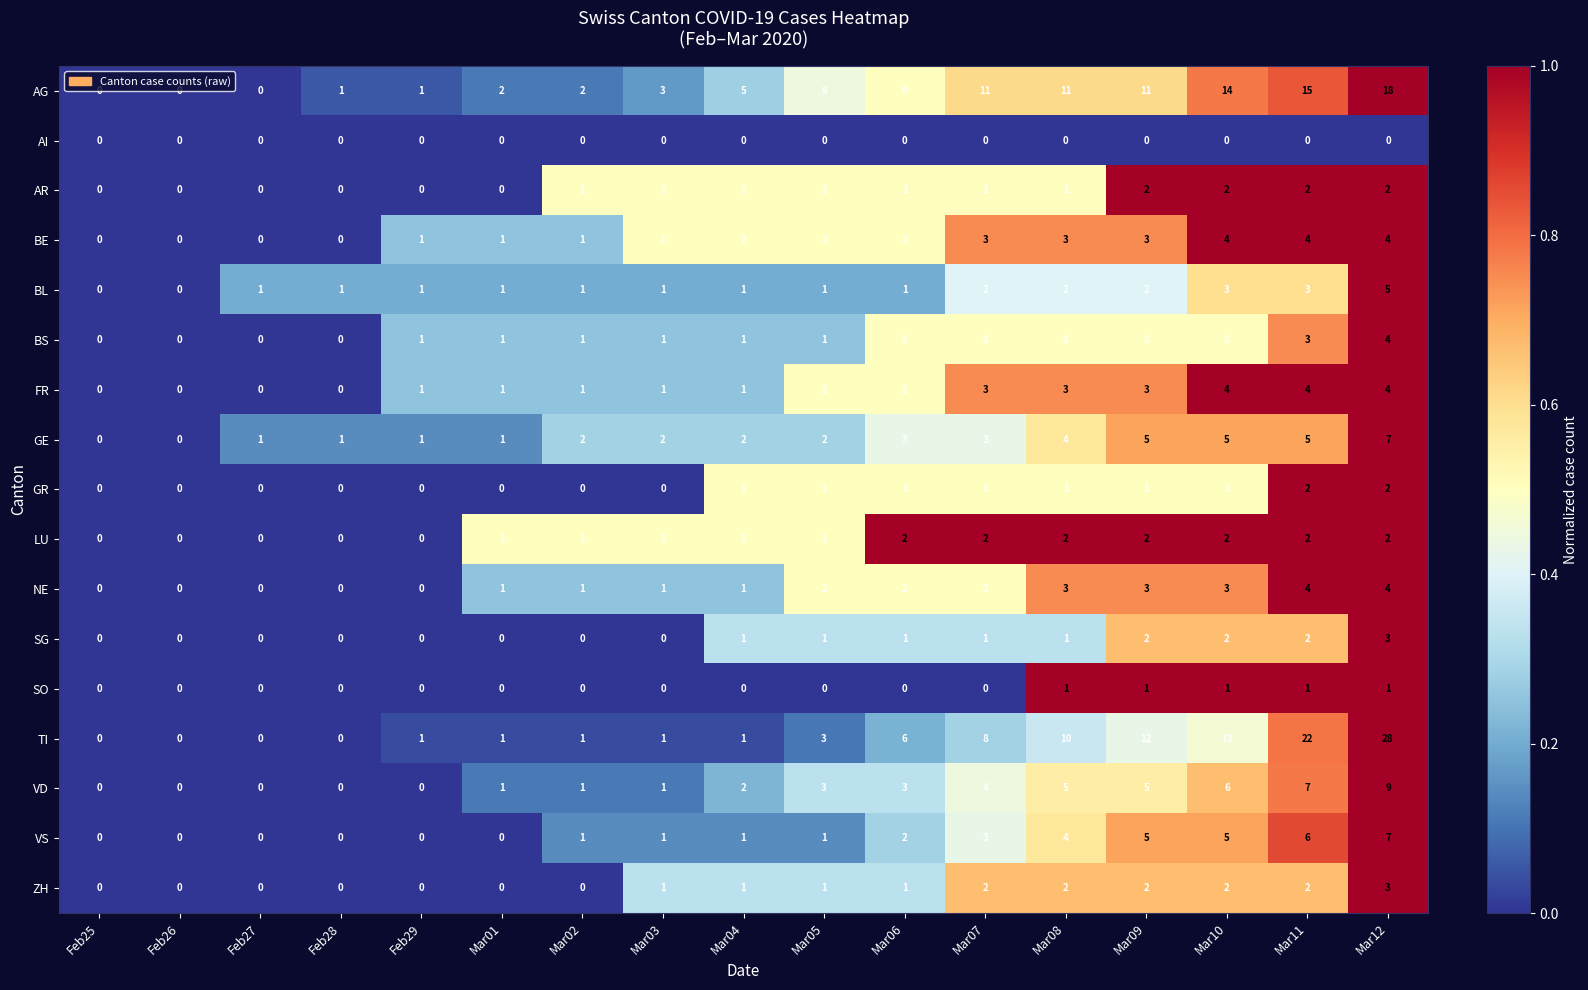

How many values in the AR series are below 1?

6